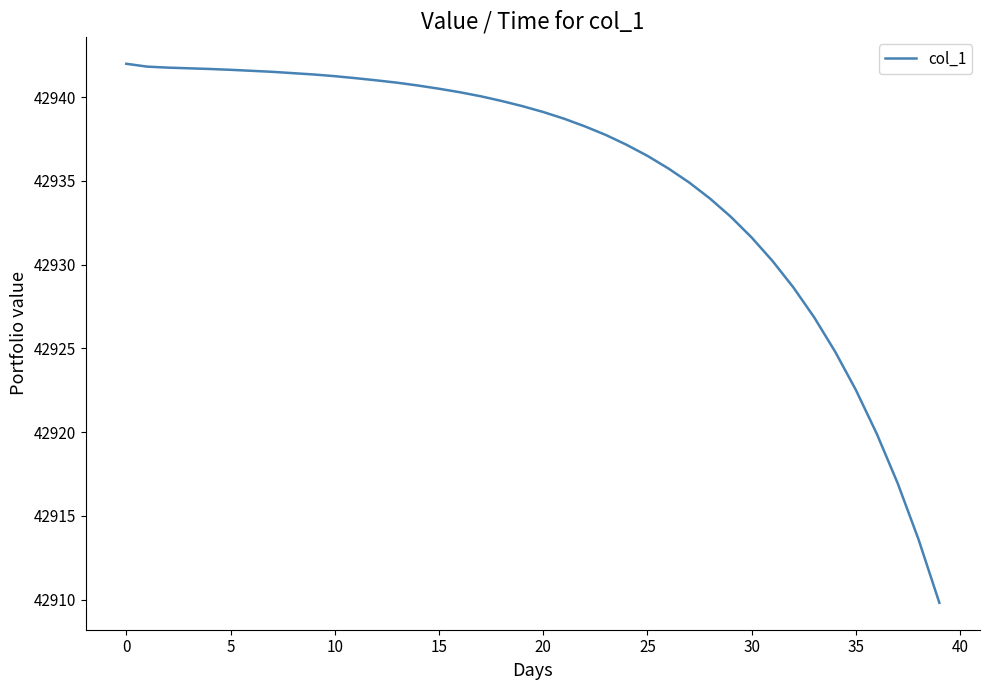

What is the smallest value displayed?

42909.8